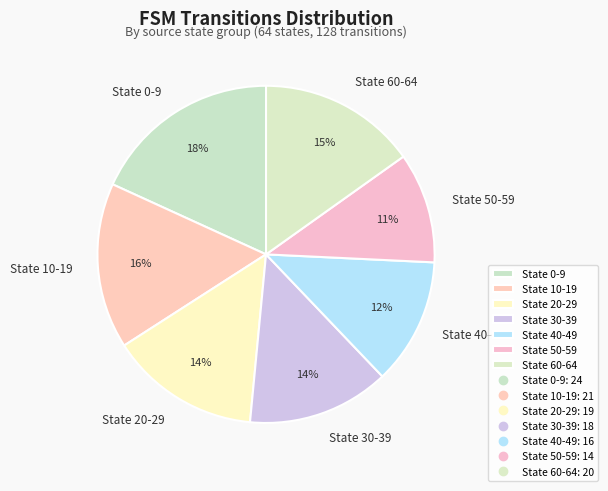

Which slice is the largest?

State 0-9